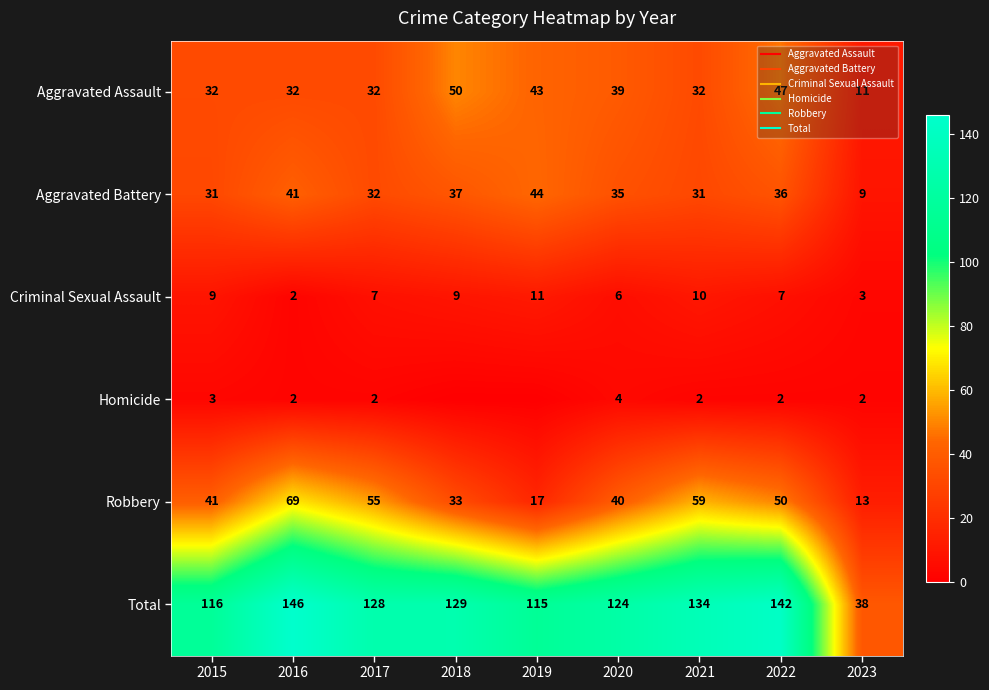

List the labels in order of Aggravated Battery value, largest first.

2019, 2016, 2018, 2022, 2020, 2017, 2015, 2021, 2023